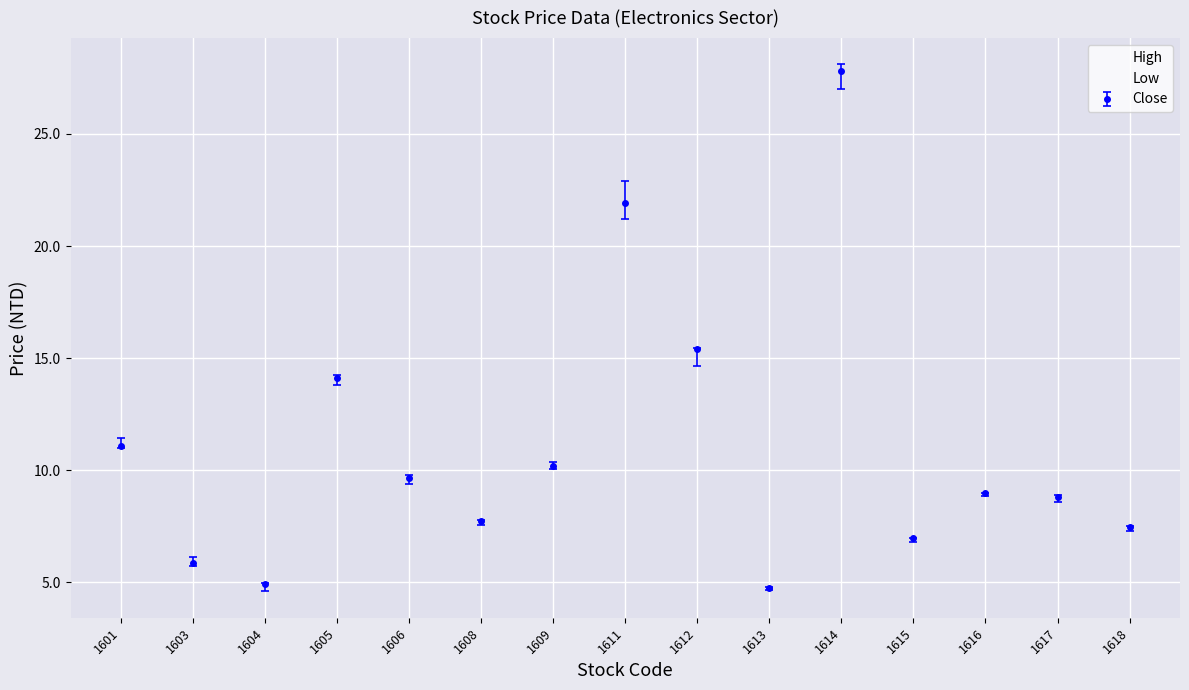

At which label is High closest to 16?

1612